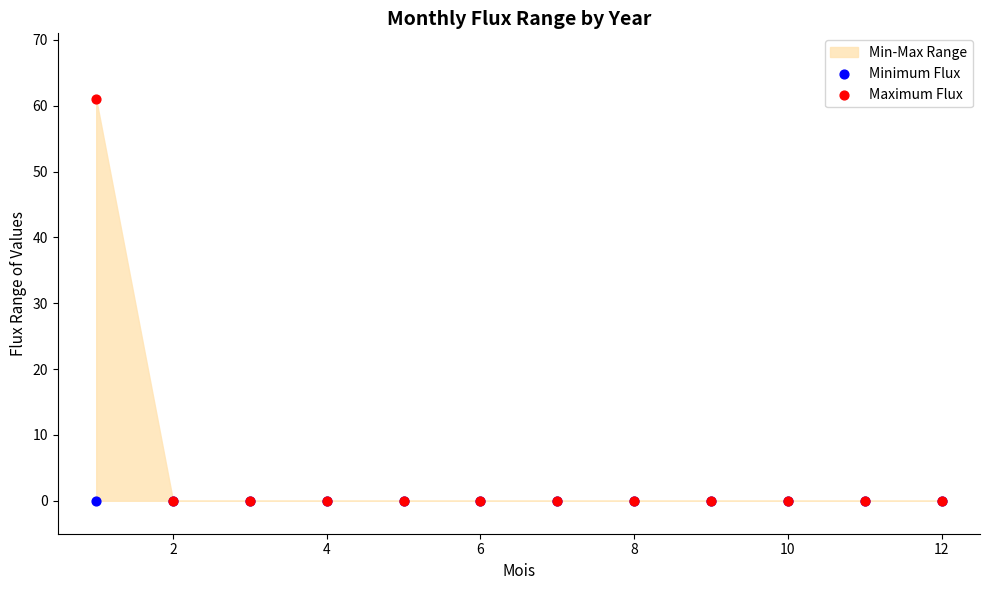

Which series contains the lowest Y value?

Minimum Flux